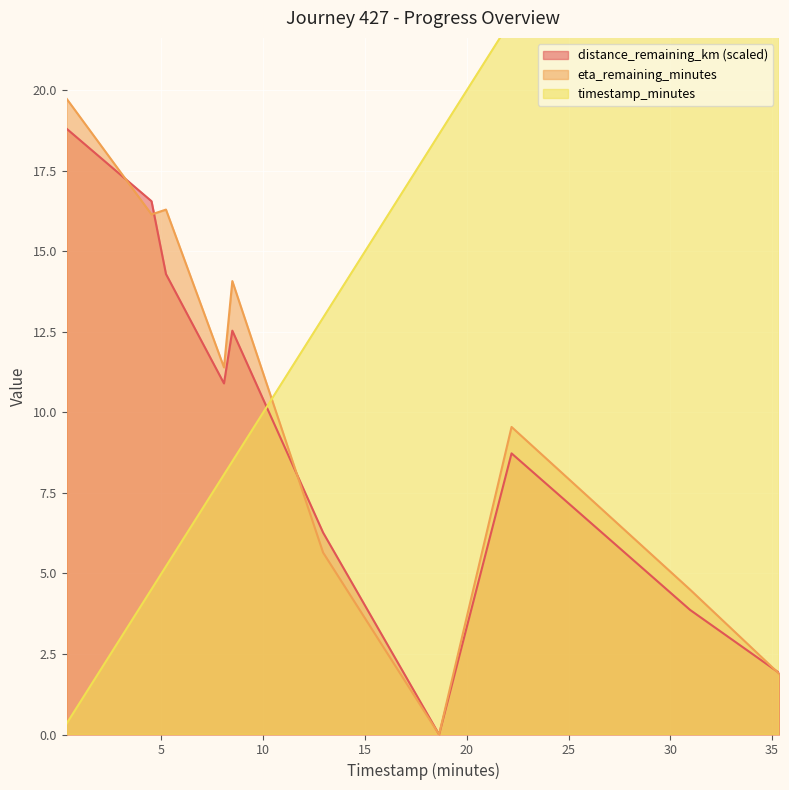

Rank the series by their average value, from lowest to highest.

distance_remaining_km, eta_remaining_minutes, timestamp_minutes